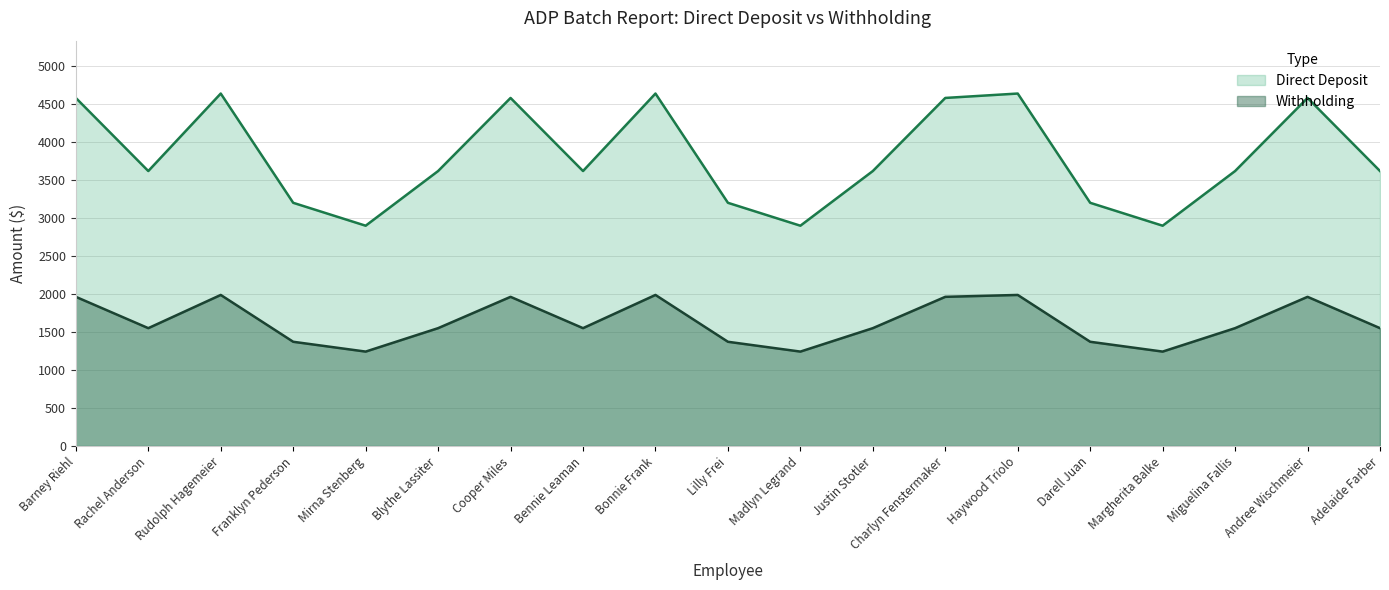

Reading left to right, extract all data points from this chart.

Direct Deposit: Barney Riehl=4585.2	Rachel Anderson=3622.3	Rudolph Hagemeier=4643.2	Franklyn Pederson=3203.8	Mirna Stenberg=2902.0	Blythe Lassiter=3622.3	Cooper Miles=4585.2	Bennie Leaman=3622.3	Bonnie Frank=4643.2	Lilly Frei=3203.8	Madlyn Legrand=2902.0	Justin Stotler=3622.3	Charlyn Fenstermaker=4585.2	Haywood Triolo=4643.2	Darell Juan=3203.8	Margherita Balke=2902.0	Miguelina Fallis=3622.3	Andree Wischmeier=4585.2	Adelaide Farber=3622.3
Withholding: Barney Riehl=1965.1	Rachel Anderson=1552.4	Rudolph Hagemeier=1990.0	Franklyn Pederson=1373.1	Mirna Stenberg=1243.7	Blythe Lassiter=1552.4	Cooper Miles=1965.1	Bennie Leaman=1552.4	Bonnie Frank=1990.0	Lilly Frei=1373.1	Madlyn Legrand=1243.7	Justin Stotler=1552.4	Charlyn Fenstermaker=1965.1	Haywood Triolo=1990.0	Darell Juan=1373.1	Margherita Balke=1243.7	Miguelina Fallis=1552.4	Andree Wischmeier=1965.1	Adelaide Farber=1552.4